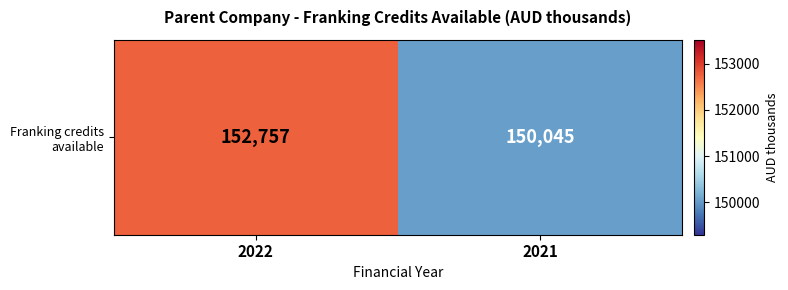

True or false: the data shows 150045 at 2021.

True